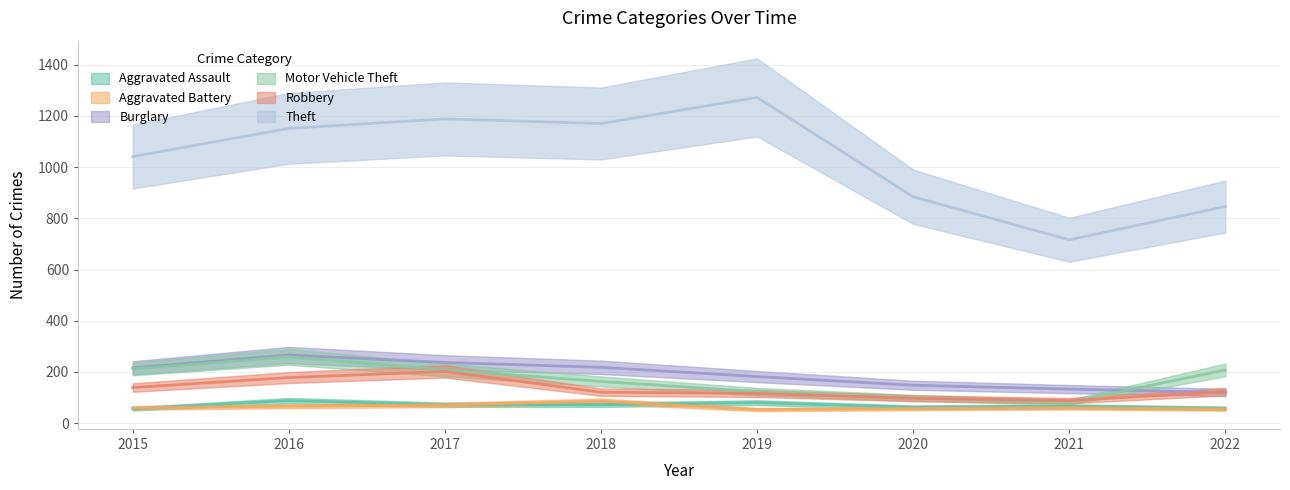

What is the total value across all series at 2018?

1830